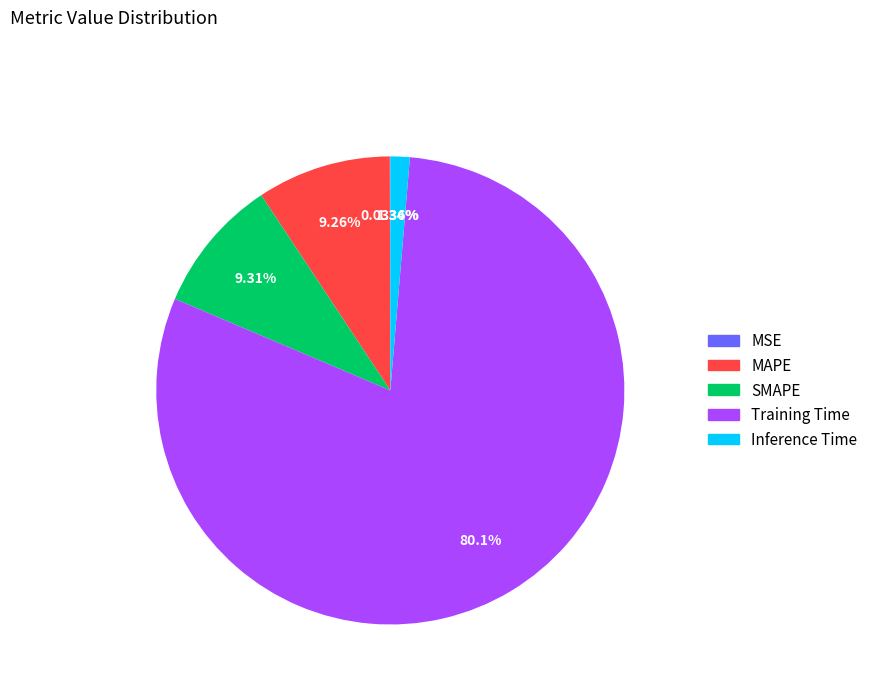

Which slice is the largest?

Training Time